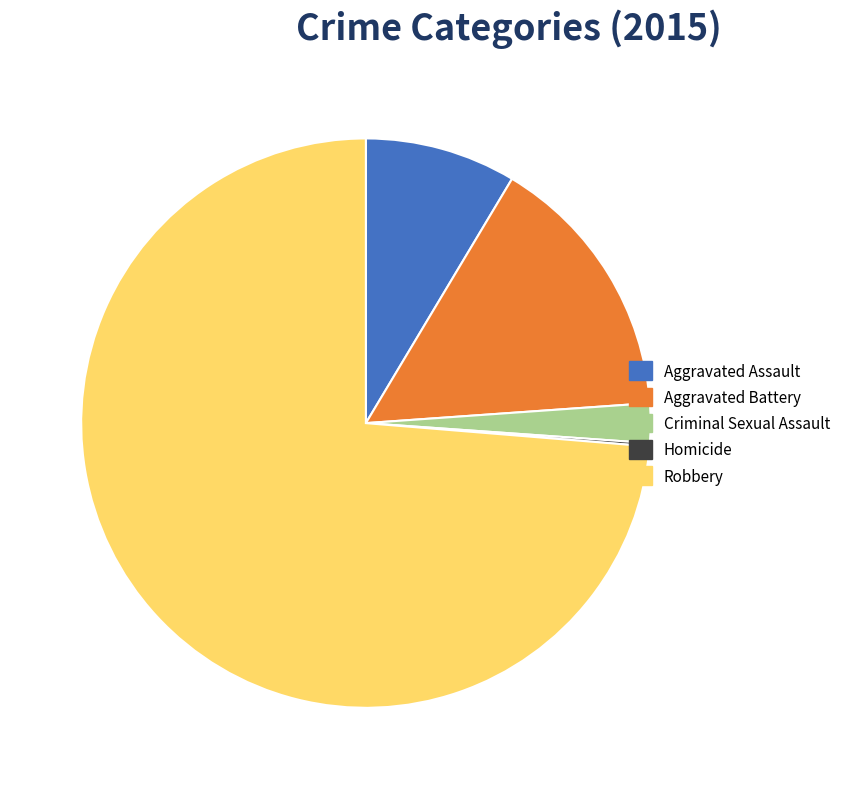

Is there a majority slice in this chart?

Yes